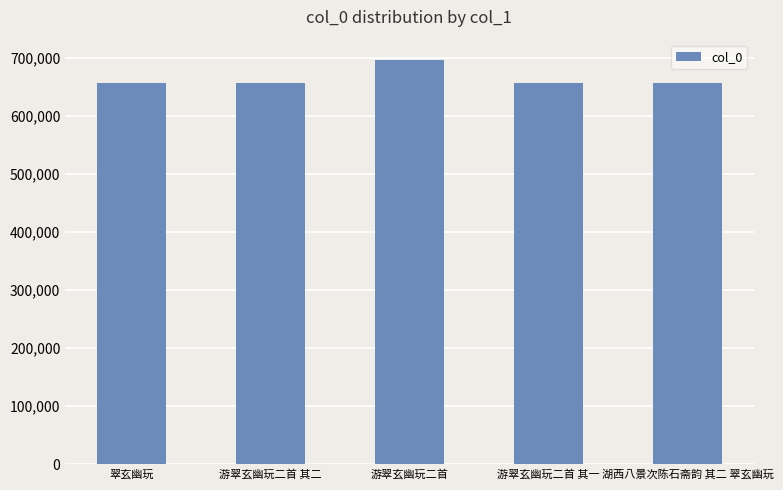

What is the change in value from 游翠玄幽玩二首 其二 to 游翠玄幽玩二首?

+39326